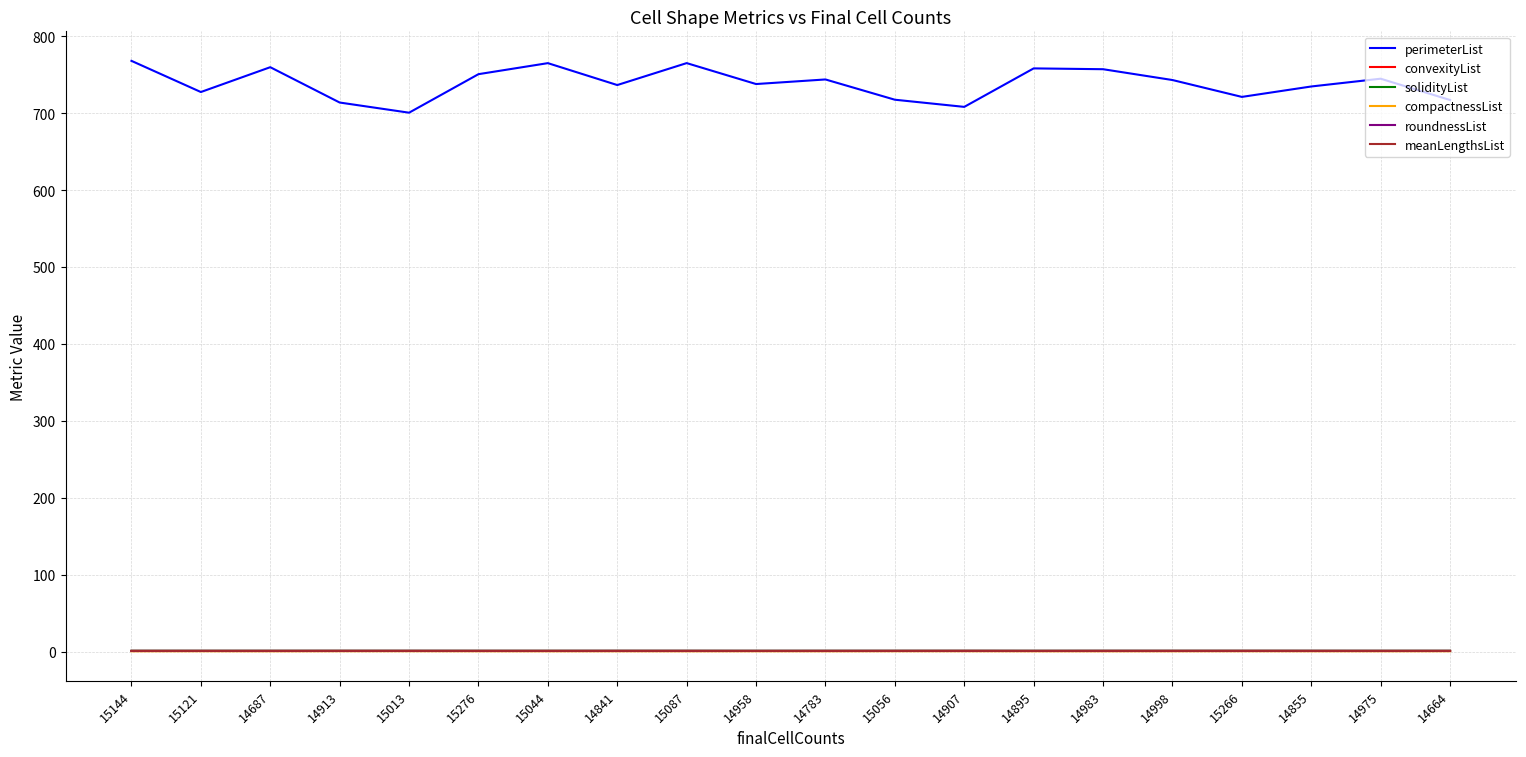

What is the sum of all solidityList values?

18.5